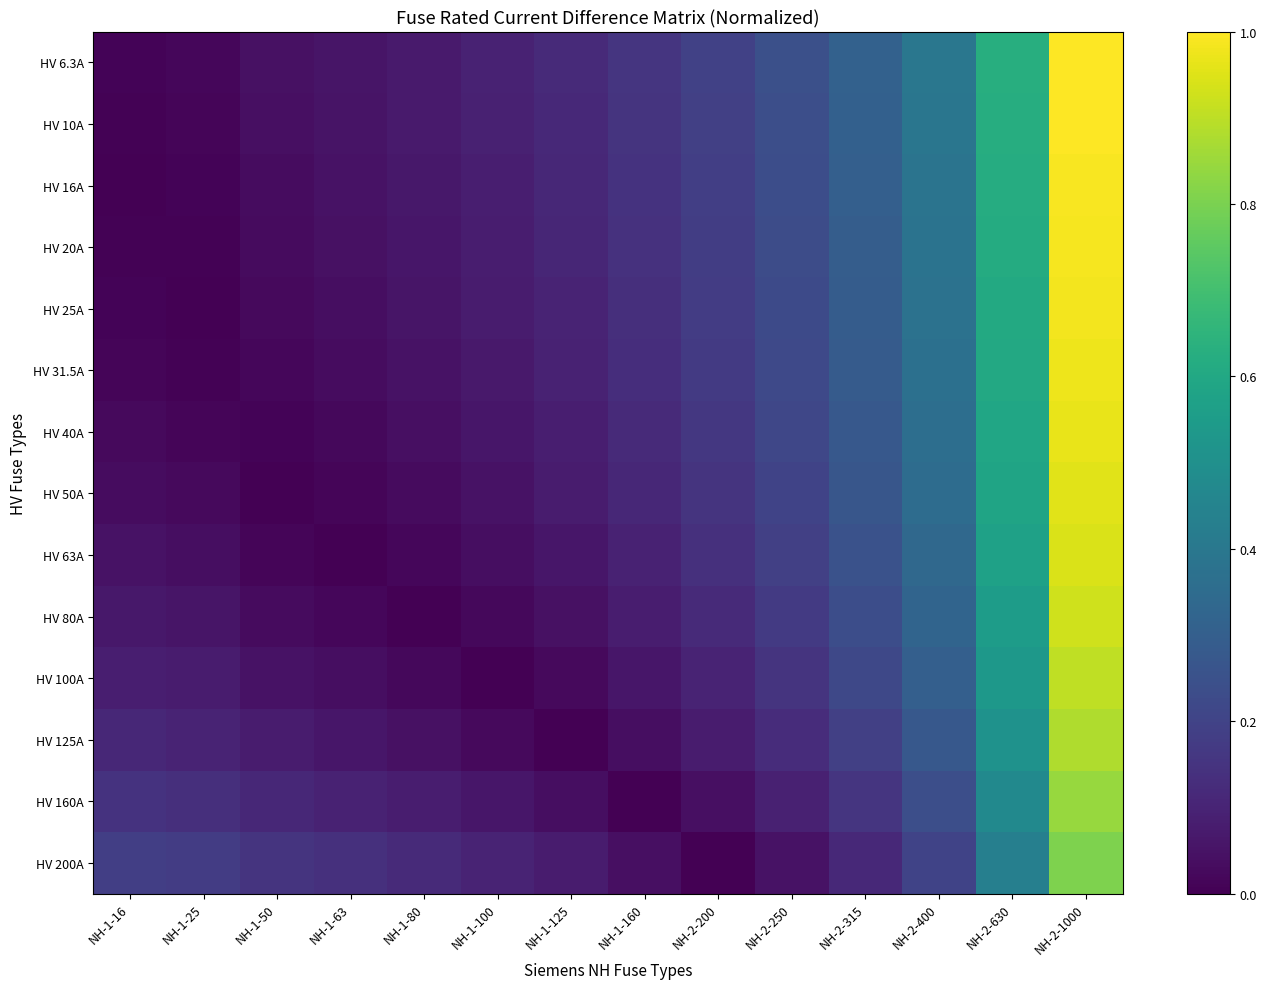

What is the total value across all series at NH-1-25?

0.7